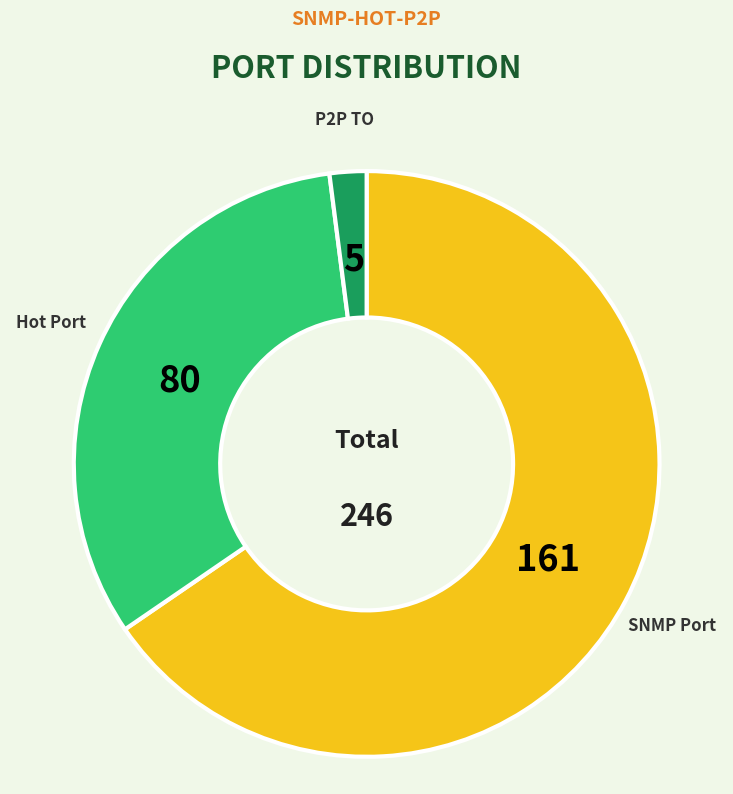

Is there any slice that represents more than half of the pie?

Yes